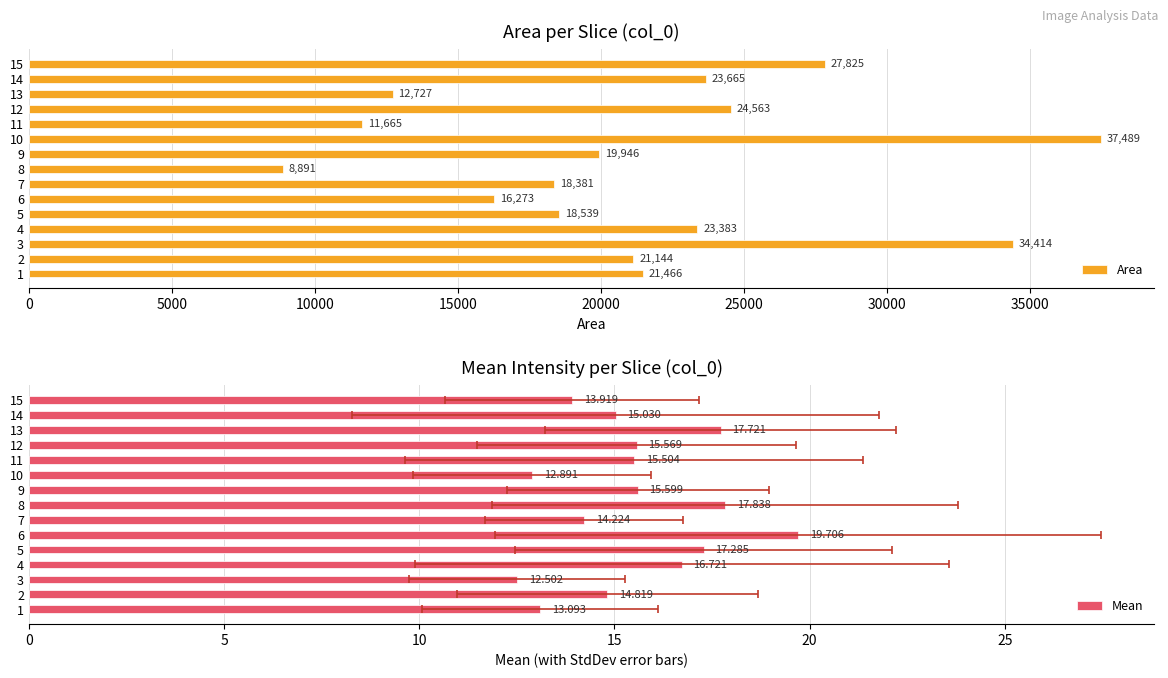

What is the sum of the Area values at 11 and 9?

31611